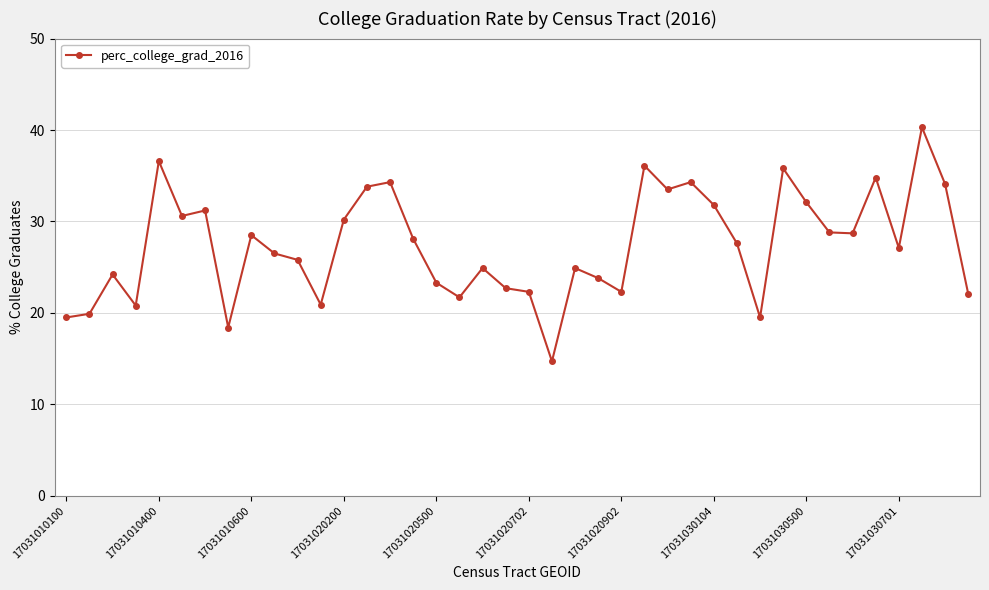

What is the difference between the maximum and minimum values?

25.6